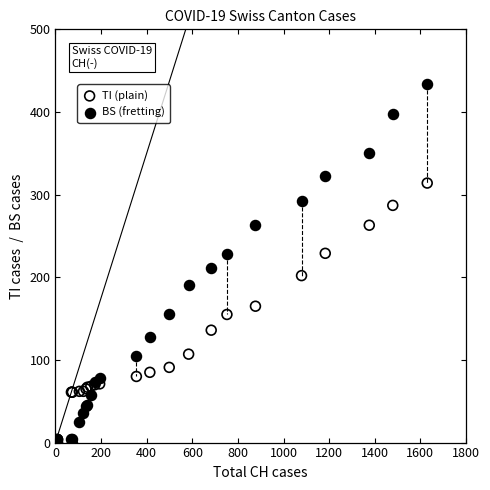

Across all series, what Y value is closest to 217?

211